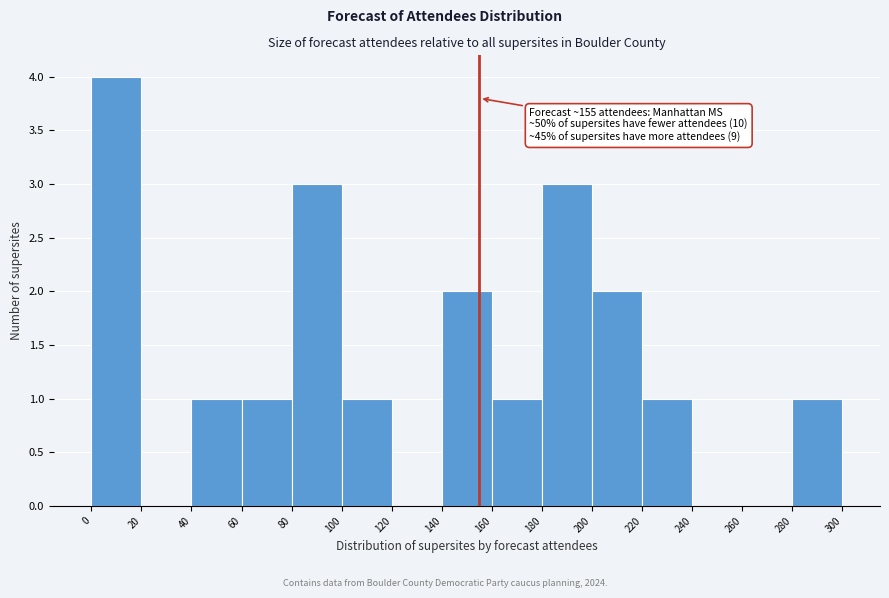

Which range on the x-axis has the tallest bar?

0 to 20